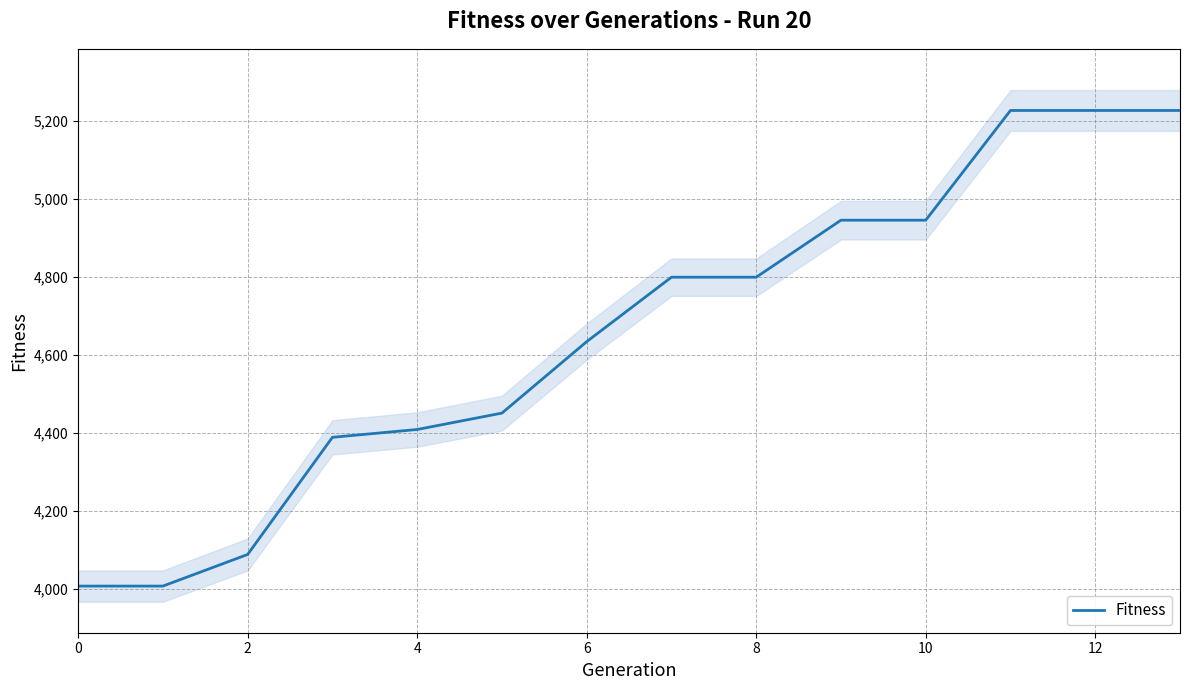

What is the lowest value of the Fitness series?

4008